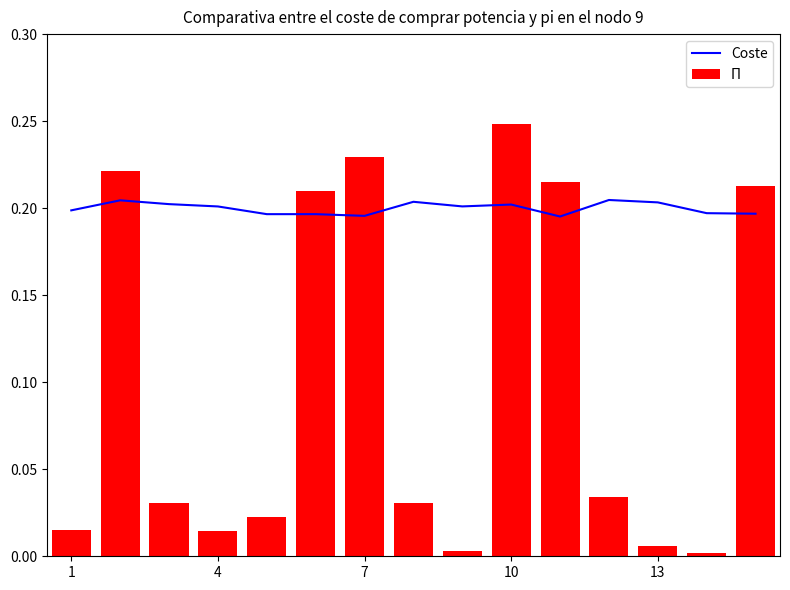

The Coste series shows 0.3 at 4. True or false?

False